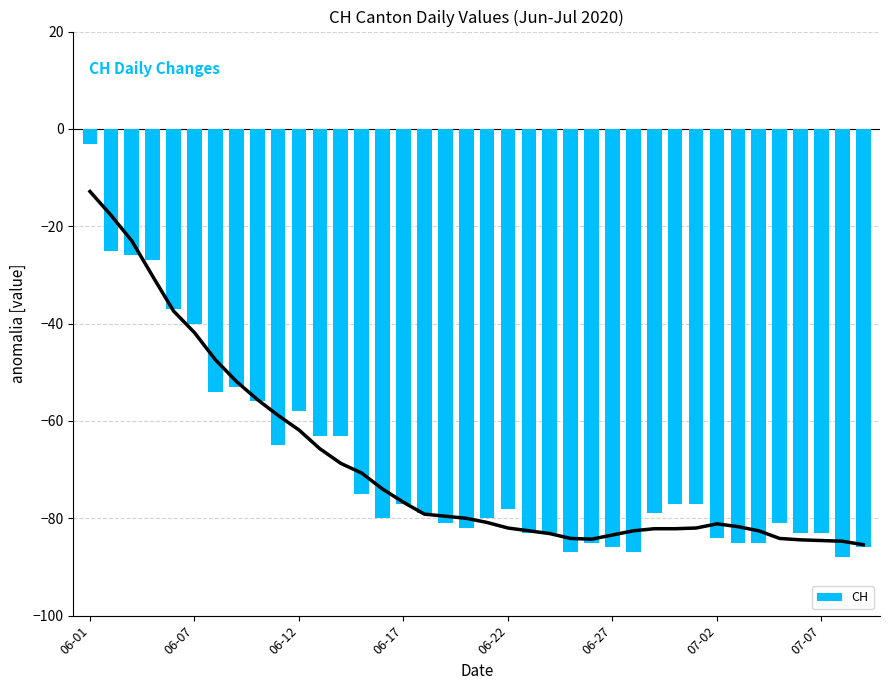

How many data points are above -79?

18